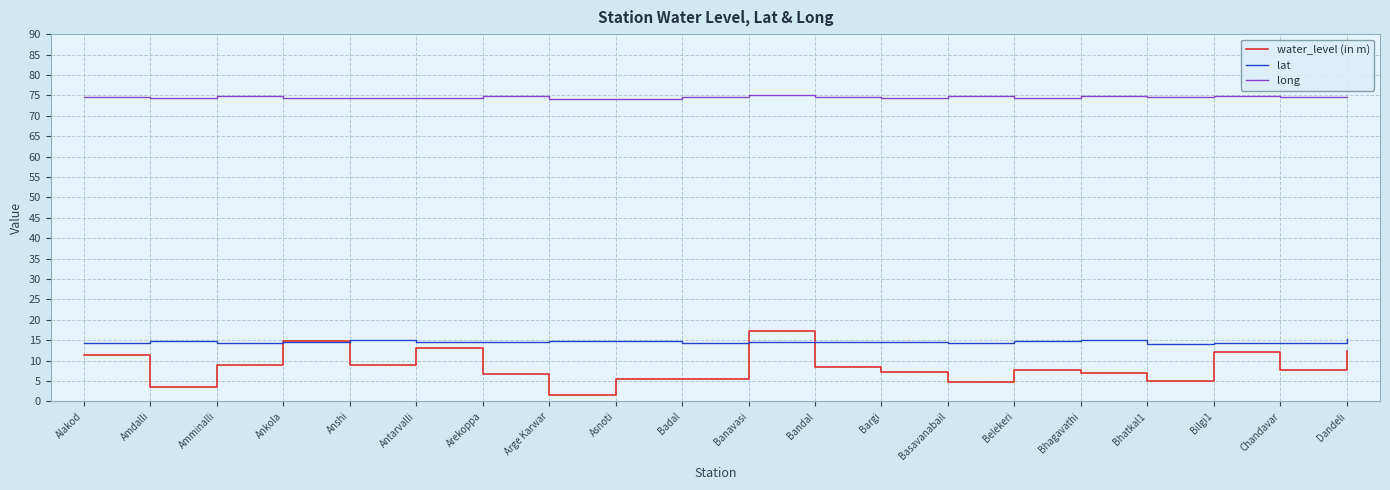

What position from the right is Anshi?

16